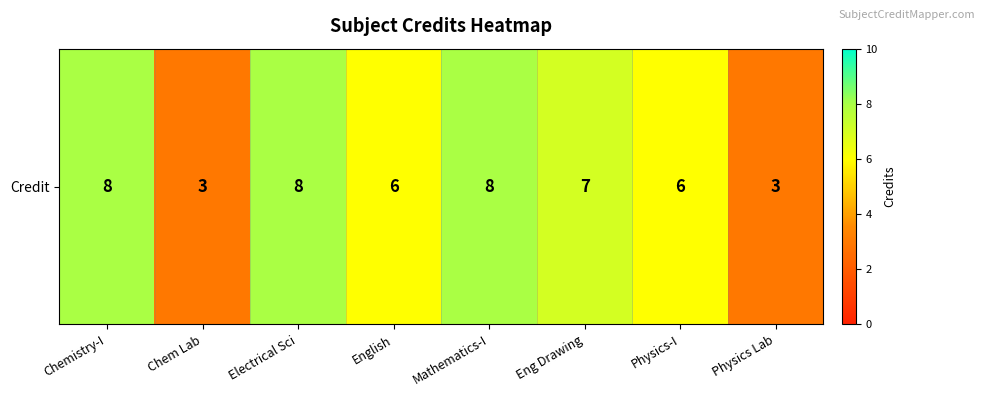

Rank the categories by value from lowest to highest.

Chem Lab, Physics Lab, English, Physics-I, Eng Drawing, Chemistry-I, Electrical Sci, Mathematics-I